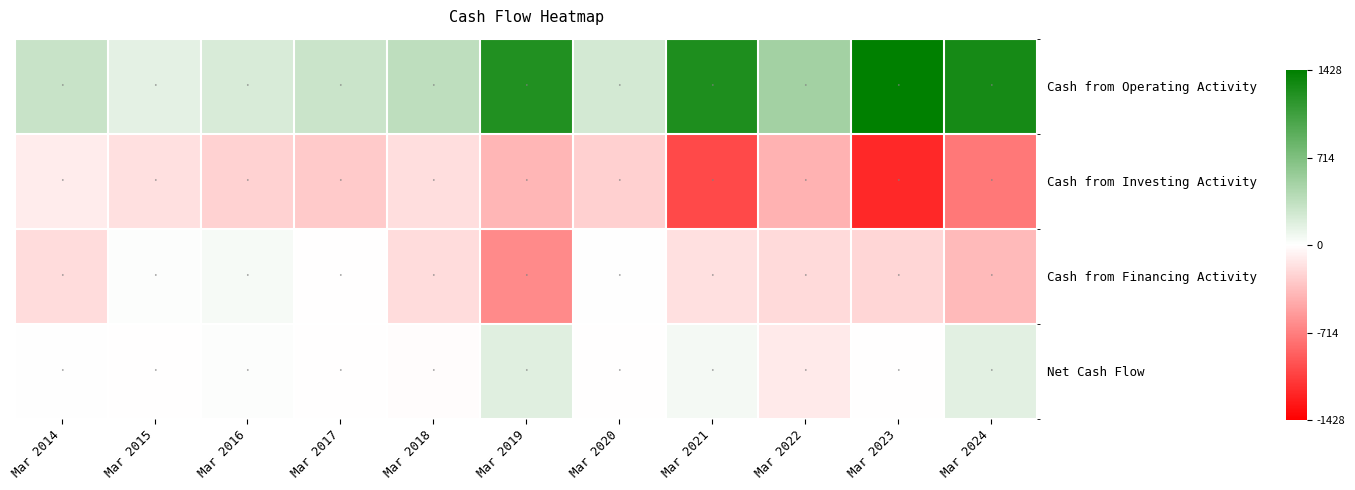

Rank the series by their maximum value, from lowest to highest.

Cash from Investing Activity, Cash from Financing Activity, Net Cash Flow, Cash from Operating Activity